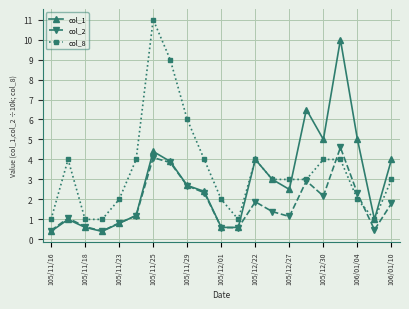

Does the chart have visible grid lines?

Yes